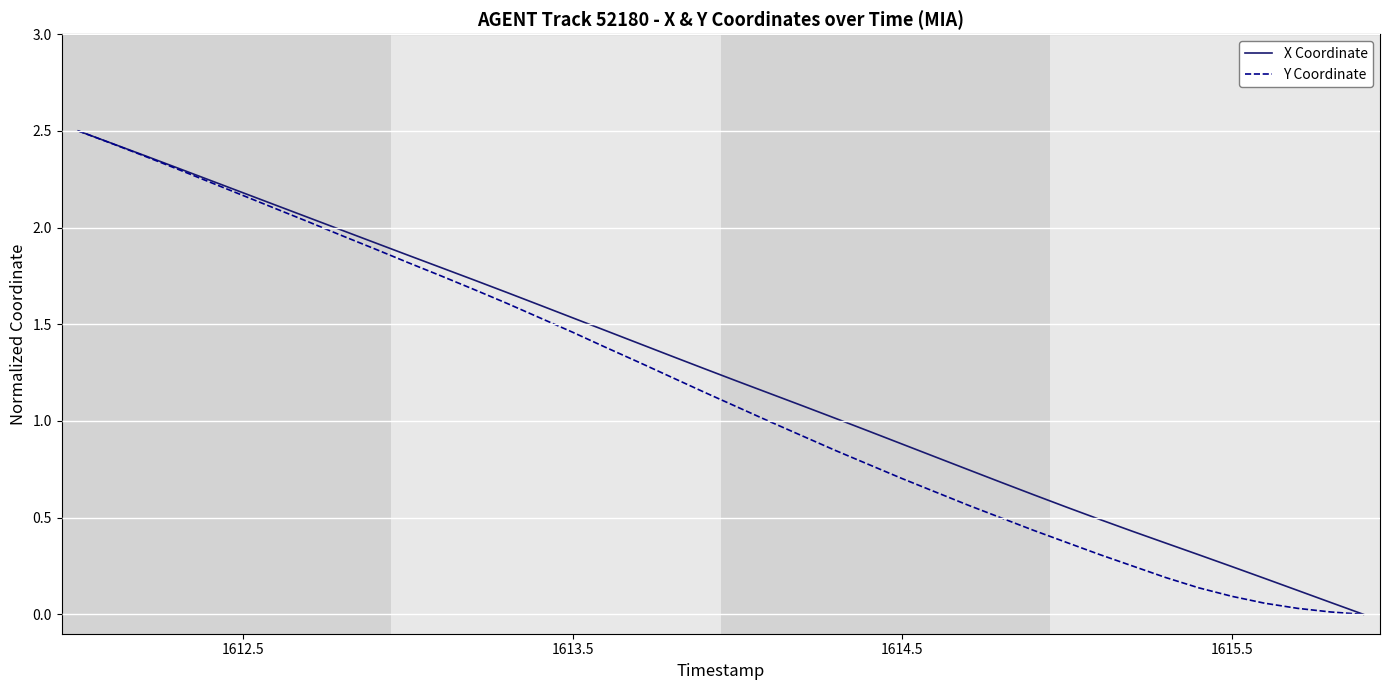

What is the highest value of the X Coordinate series?

2.5